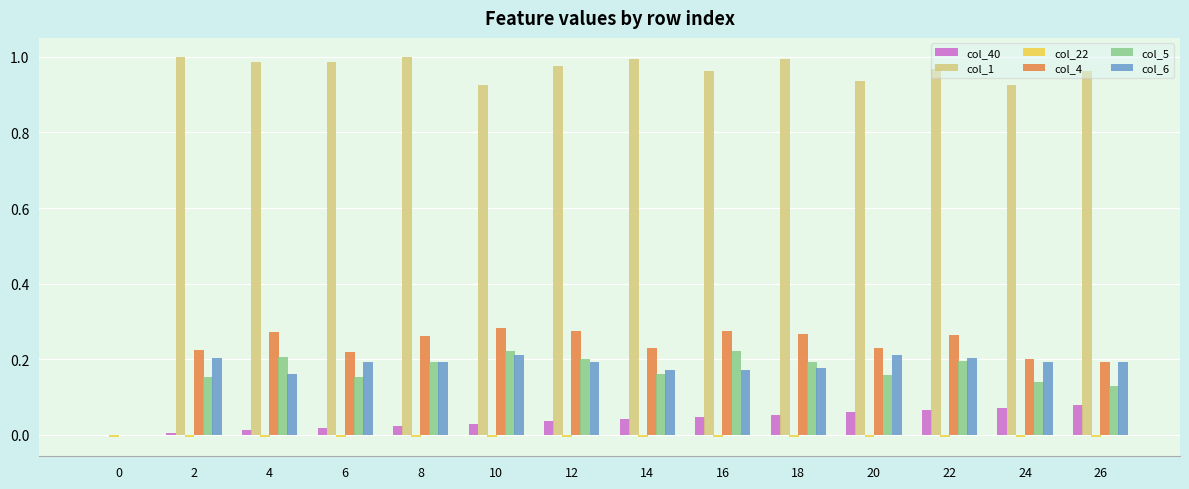

Count the number of categories in the chart.

14